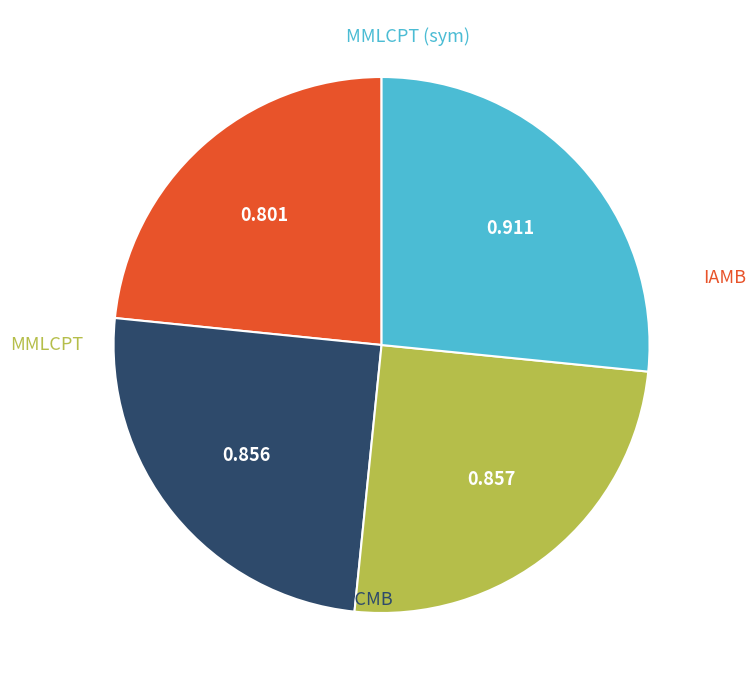

Is there a majority slice in this chart?

No